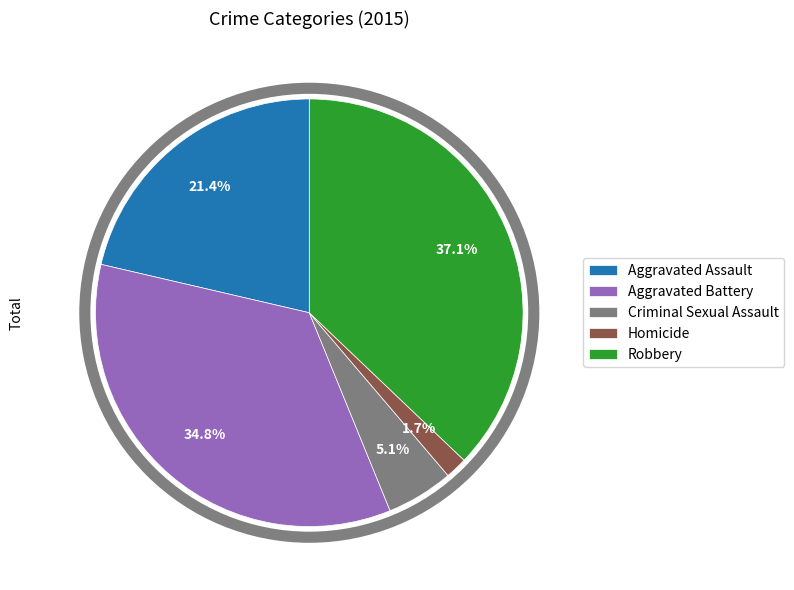

Is the sum of Criminal Sexual Assault and Aggravated Battery greater than half?

No